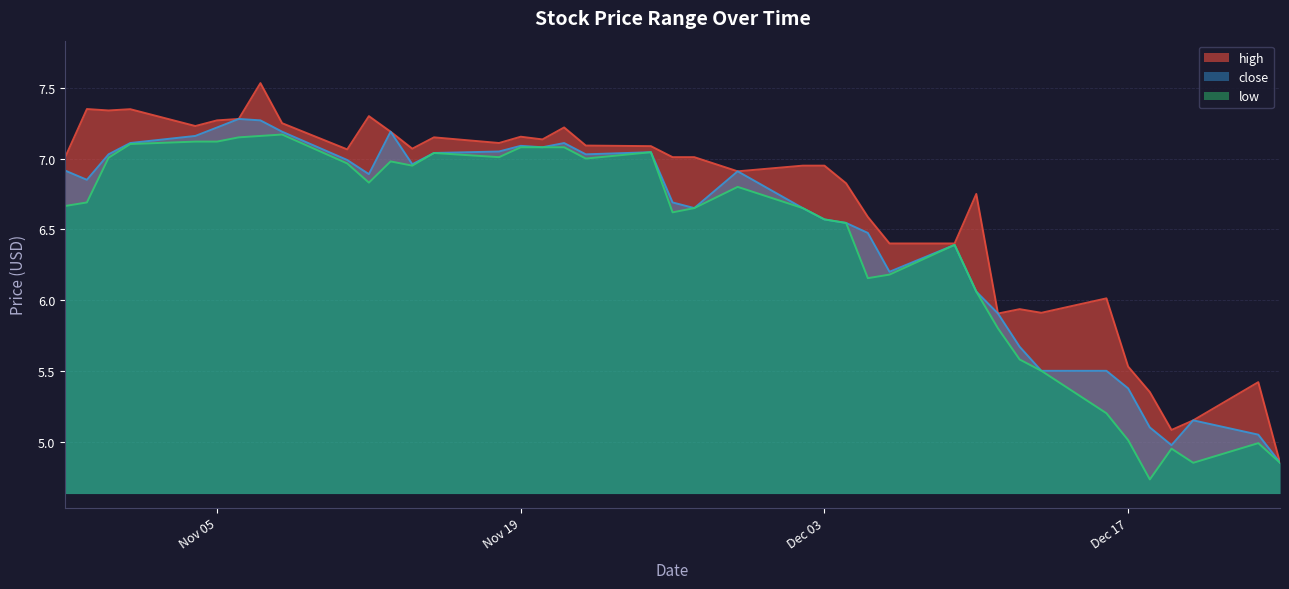

Reading left to right, extract all data points from this chart.

high: 7.0	7.3	7.3	7.3	7.2	7.3	7.3	7.5	7.2	7.1	7.3	7.2	7.1	7.2	7.1	7.2	7.1	7.2	7.1	7.1	7.0	7.0	6.9	7.0	7.0	6.8	6.6	6.4	6.4	6.8	5.9	5.9	5.9	6.0	5.5	5.3	5.1	5.2	5.4	4.9
close: 6.9	6.8	7.0	7.1	7.2	7.2	7.3	7.3	7.2	7.0	6.9	7.2	7.0	7.0	7.0	7.1	7.1	7.1	7.0	7.0	6.7	6.7	6.9	6.7	6.6	6.5	6.5	6.2	6.4	6.1	5.9	5.7	5.5	5.5	5.4	5.1	5.0	5.2	5.0	4.9
low: 6.7	6.7	7.0	7.1	7.1	7.1	7.2	7.2	7.2	7.0	6.8	7.0	7.0	7.0	7.0	7.1	7.1	7.1	7.0	7.0	6.6	6.7	6.8	6.7	6.6	6.5	6.2	6.2	6.4	6.1	5.8	5.6	5.5	5.2	5.0	4.7	5.0	4.8	5.0	4.9